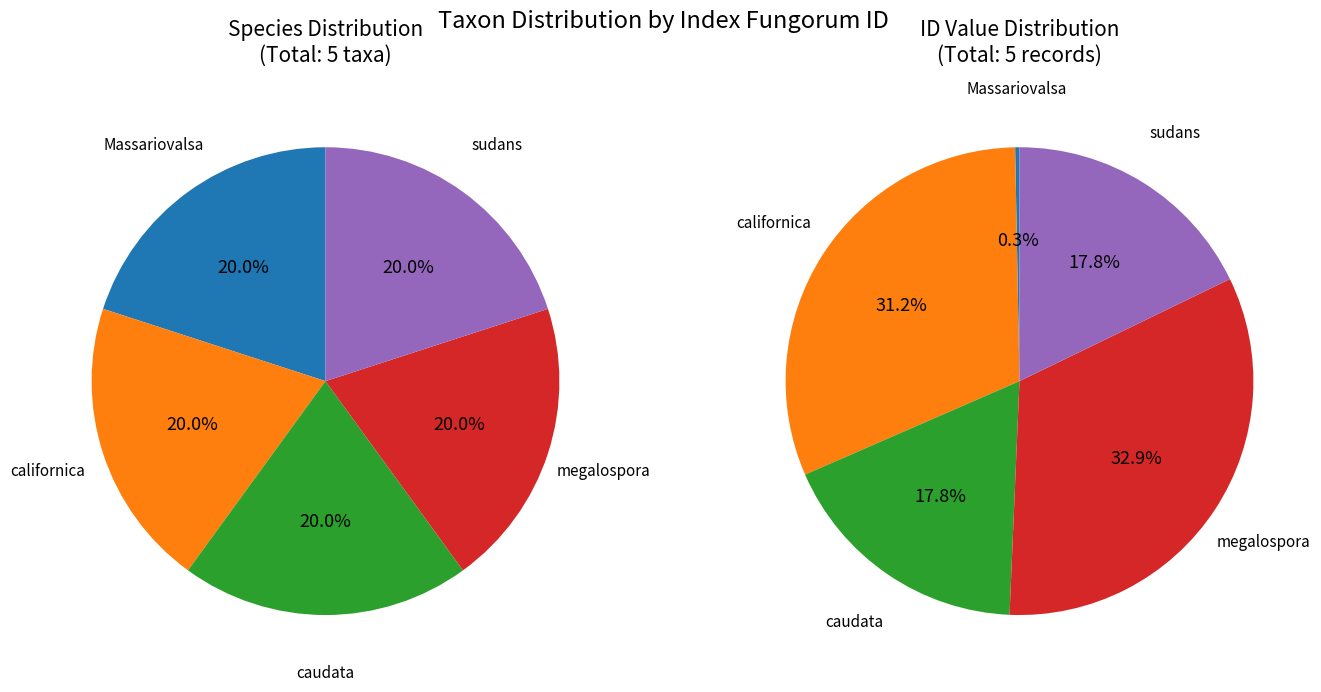

What is the change in value from californica to caudata?

-136844